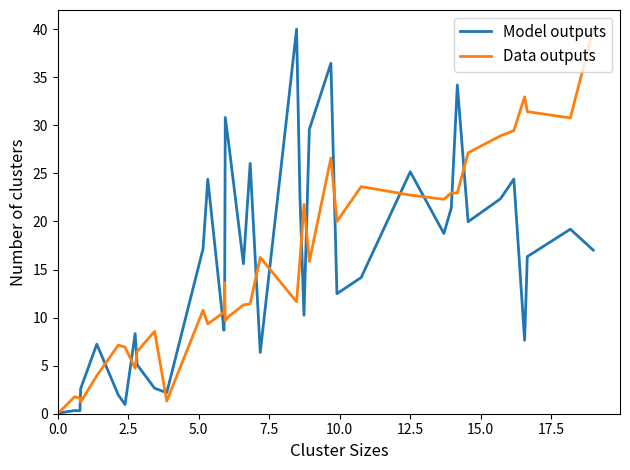

How many values in the Data outputs series exceed 11?

22